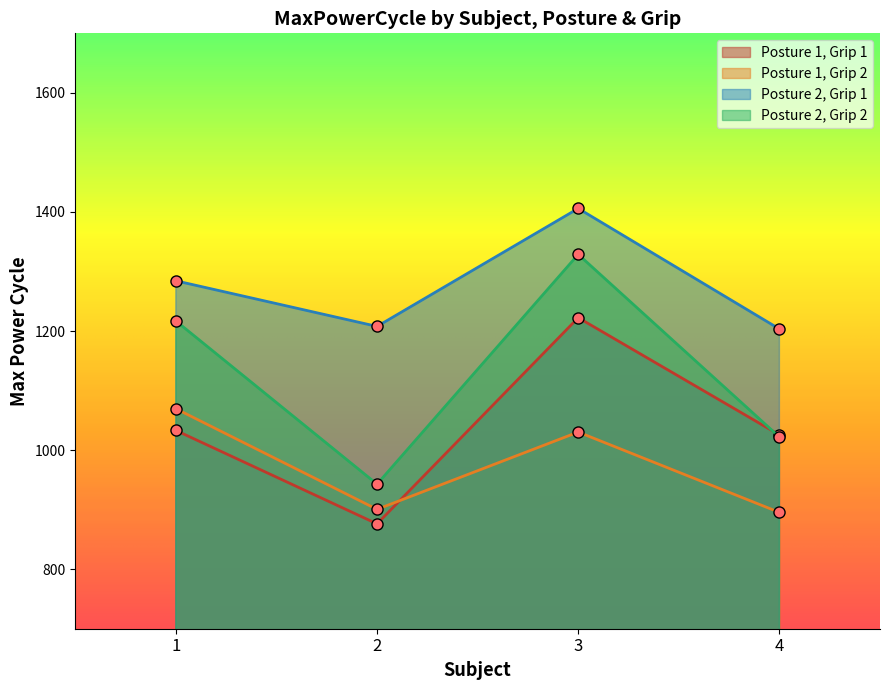

The value of Posture 1, Grip 1 at 4 is 1025.6. True or false?

True